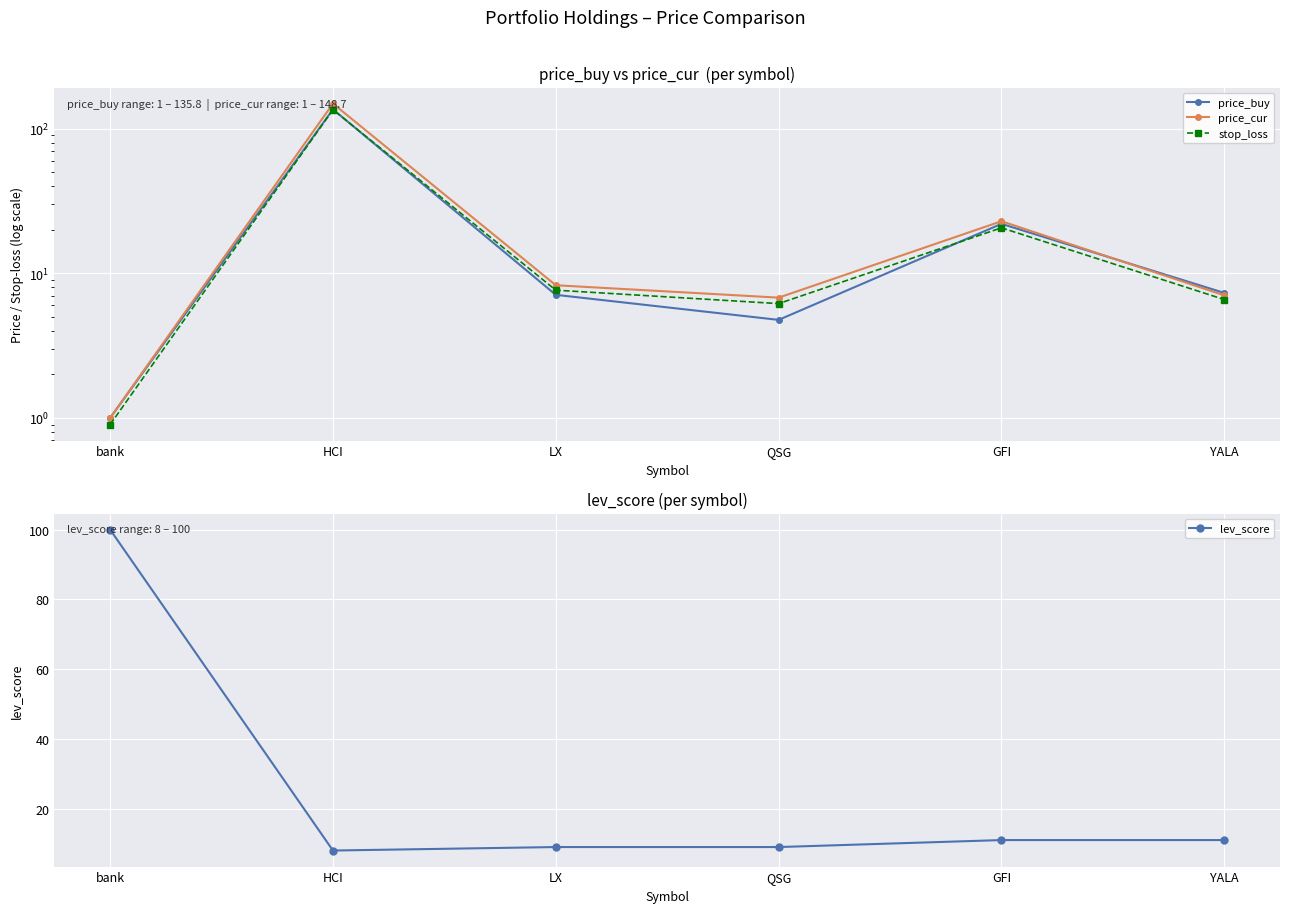

At which label does stop_loss reach its minimum?

bank